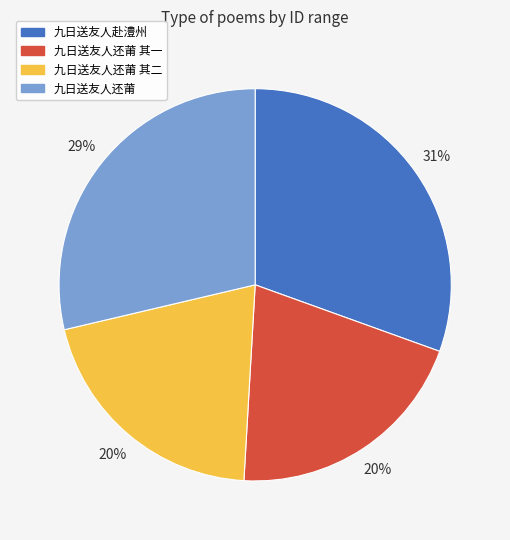

Is there a majority slice in this chart?

No